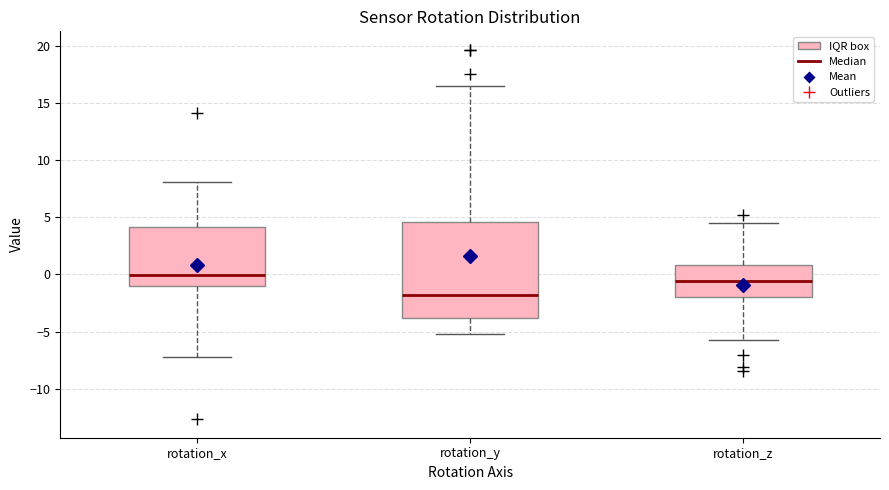

Reading left to right, read every box against the y-axis: the position of its median line, the range the box covers, and the ends of its whiskers. The values are not printed on the chart, so give them approximately, as read against the axis.

rotation_x: median 0.0, box -1.0 to 4.0, whiskers -7.0 to 8.0
rotation_y: median -2.0, box -4.0 to 4.5, whiskers -5.0 to 16.5
rotation_z: median -0.5, box -2.0 to 1.0, whiskers -6.0 to 4.5